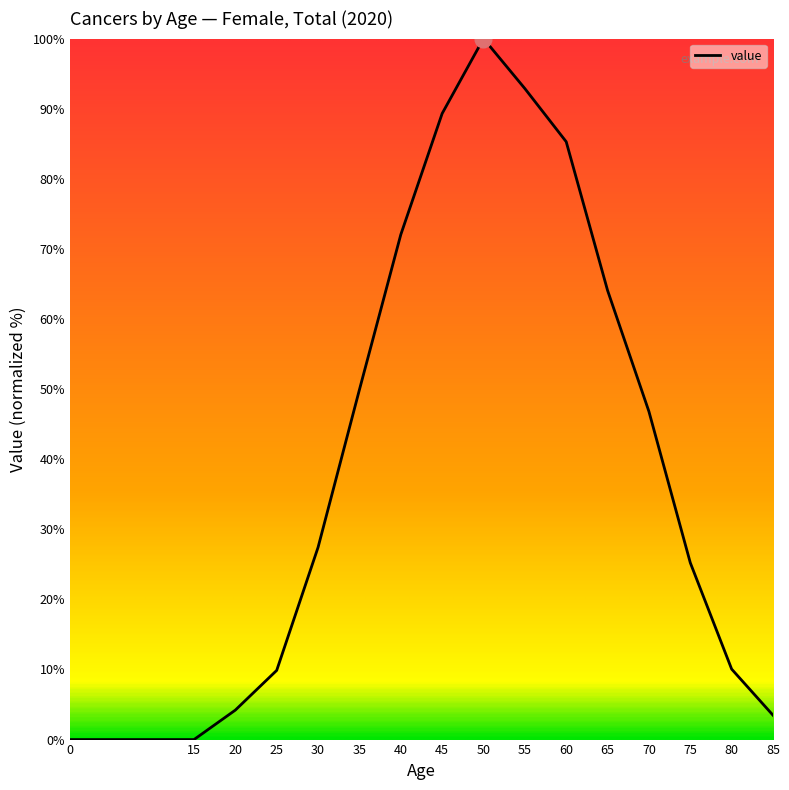

What is the ratio of the value at 60 to the value at 25?

8.6